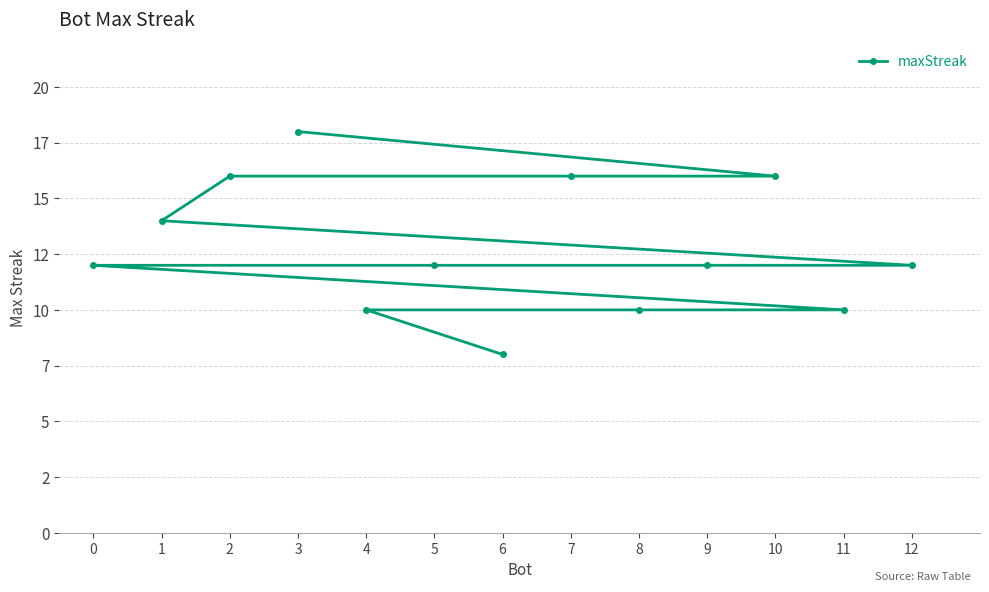

The value at 12 is 12. True or false?

True